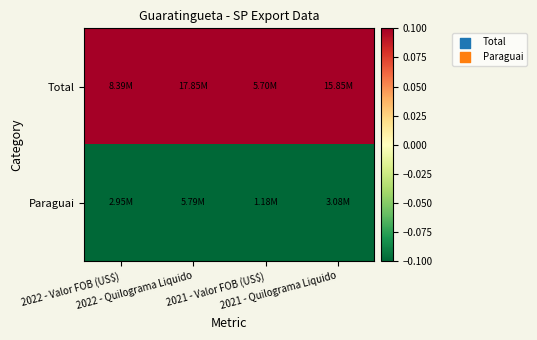

Reading left to right, what are all the values shown in this chart?

Total: 2022 - Valor FOB (US$)=0.5	2022 - Quilograma Liquido=0.5	2021 - Valor FOB (US$)=0.7	2021 - Quilograma Liquido=0.7
Paraguai: 2022 - Valor FOB (US$)=-0.5	2022 - Quilograma Liquido=-0.5	2021 - Valor FOB (US$)=-0.7	2021 - Quilograma Liquido=-0.7